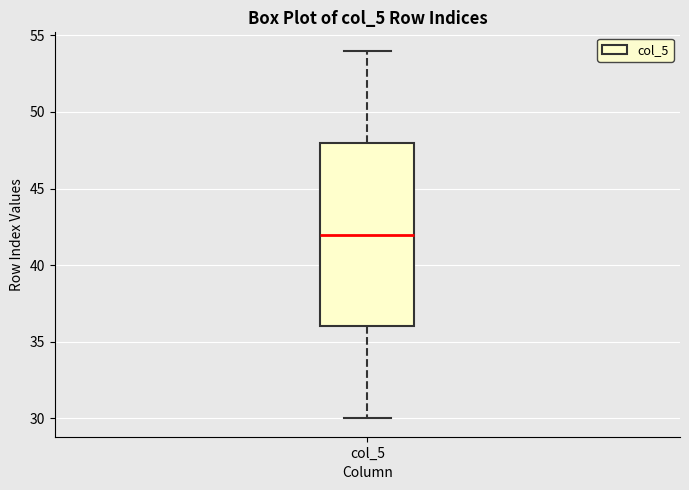

Where is the upper edge of the box for col_5 on the y-axis? The values are not printed on the chart, so give them approximately, as read against the axis.

48